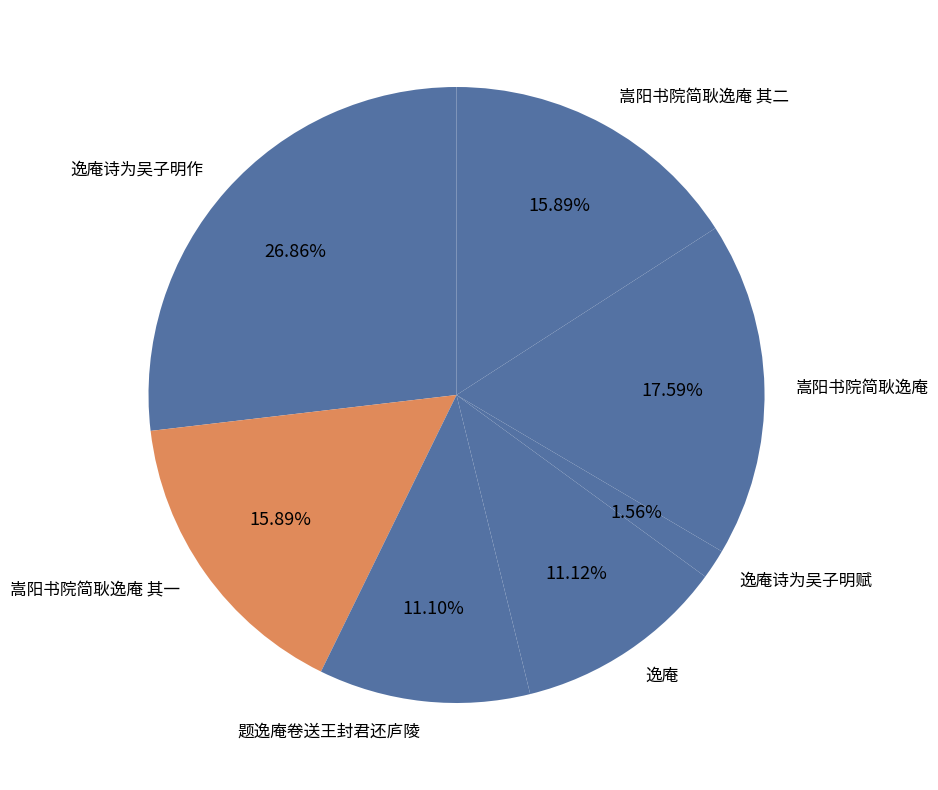

To the nearest percent, what is the difference between the 逸庵 and 逸庵诗为吴子明作 slice percentages?

16%